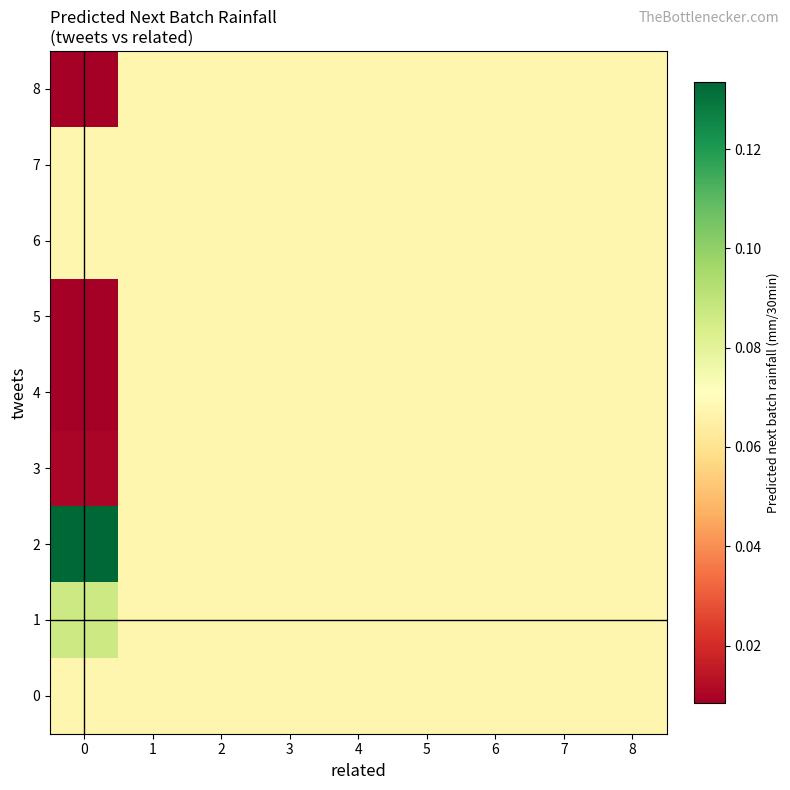

Which has a higher value, 1 or 6?

1